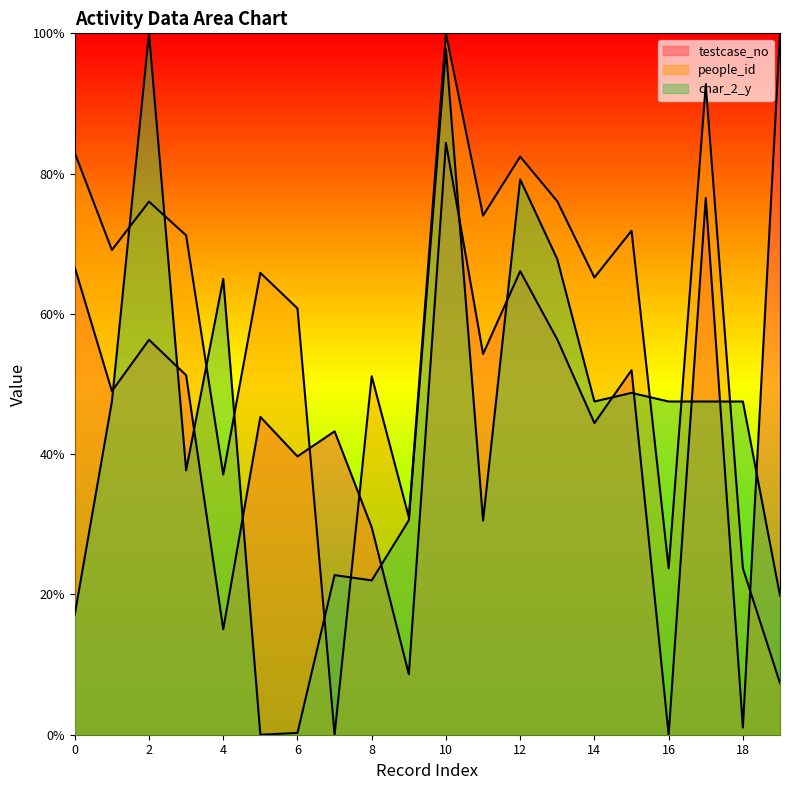

What is the value of the char_2_y point at the 4th from the left?

37.7